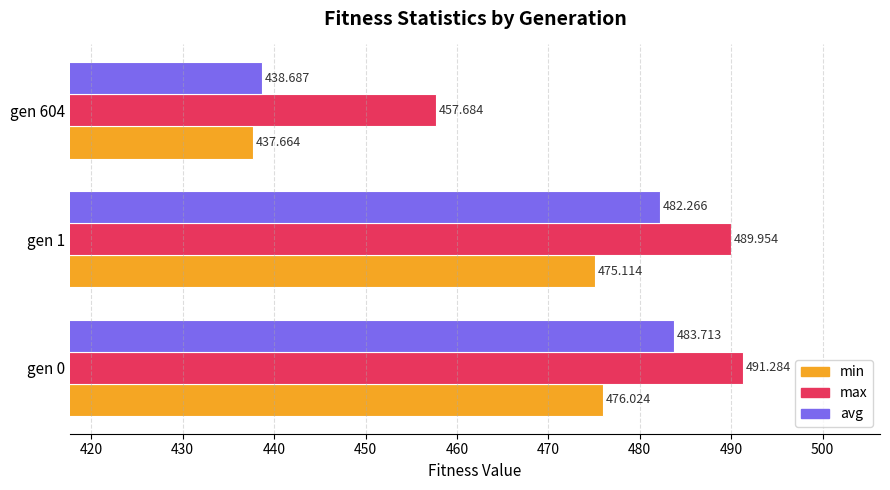

Which series changed the most between gen 0 and gen 1?

avg